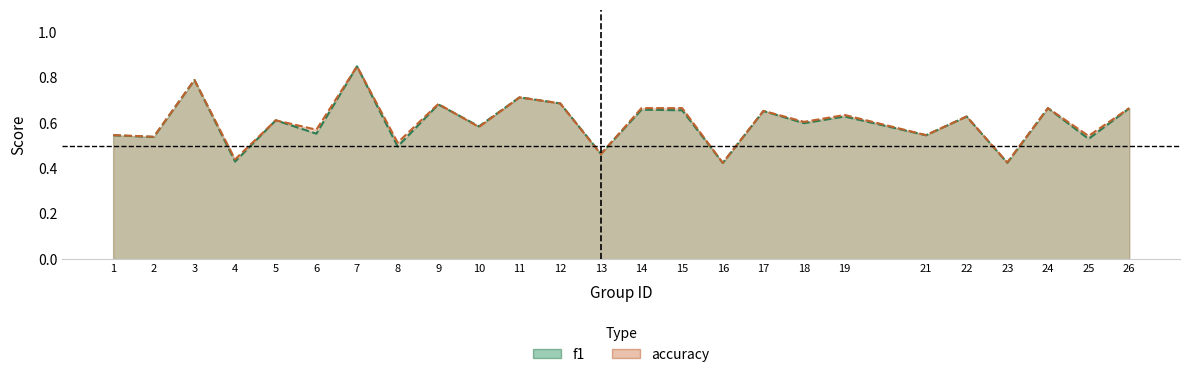

At which label is accuracy closest to 0?

16